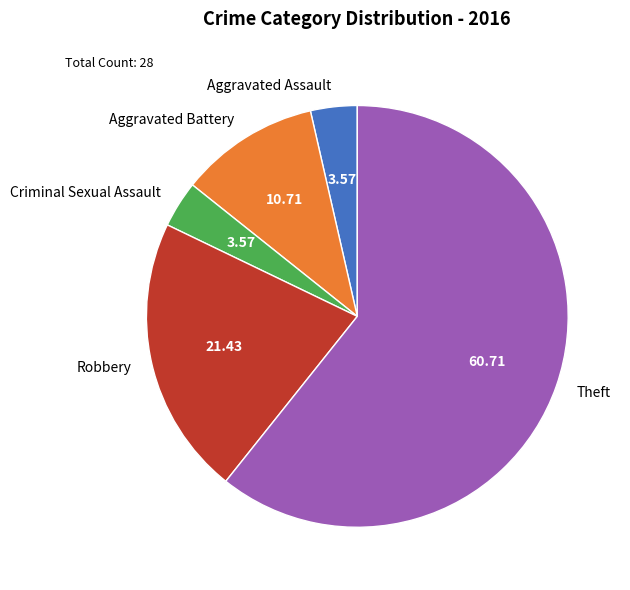

Is the sum of Aggravated Assault and Aggravated Battery greater than half?

No